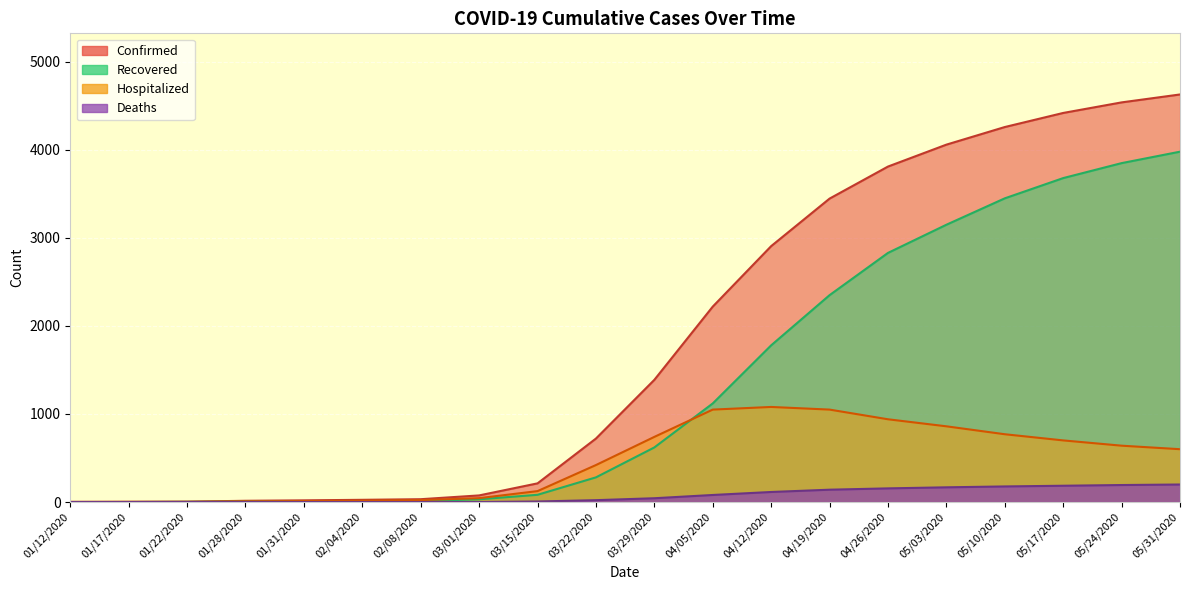

At which label is Recovered closest to 1990?

04/12/2020